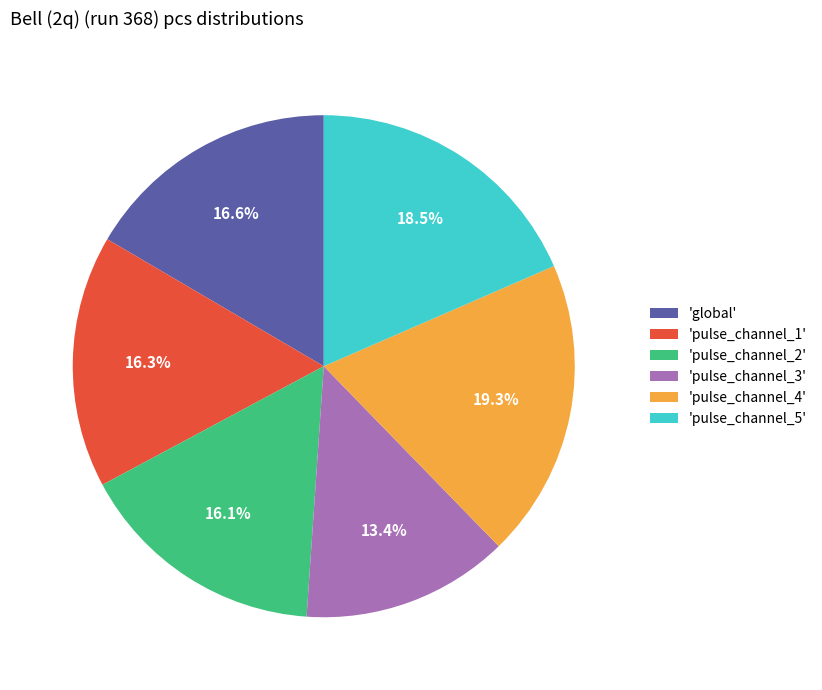

Combined, what portion of the pie is 'pulse_channel_1' and 'pulse_channel_5'?

34.7%